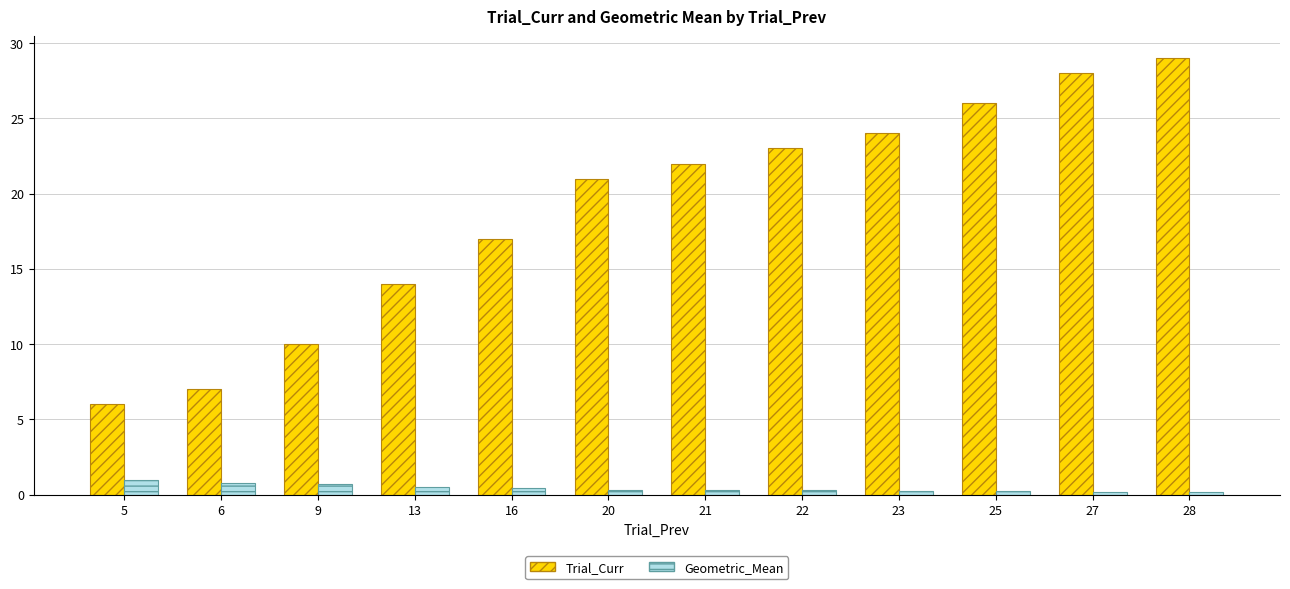

What is the lowest value of the Trial_Curr series?

6.0